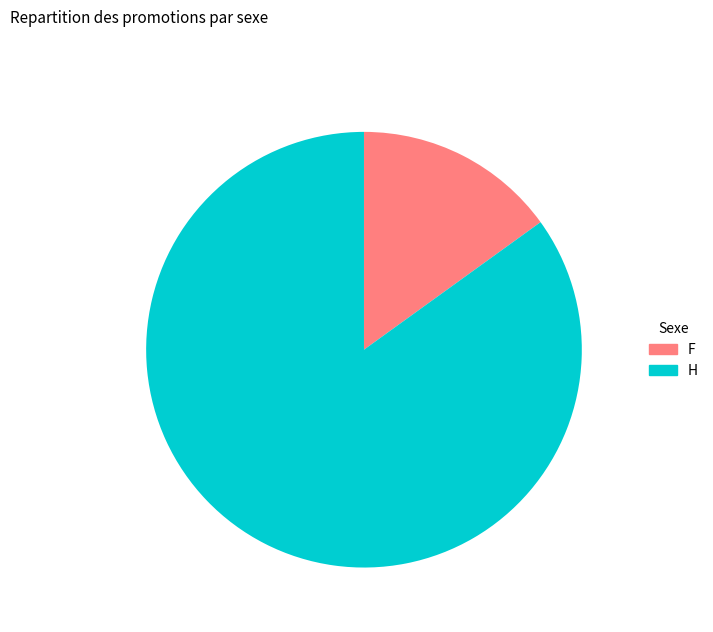

Does any single category account for the majority?

Yes